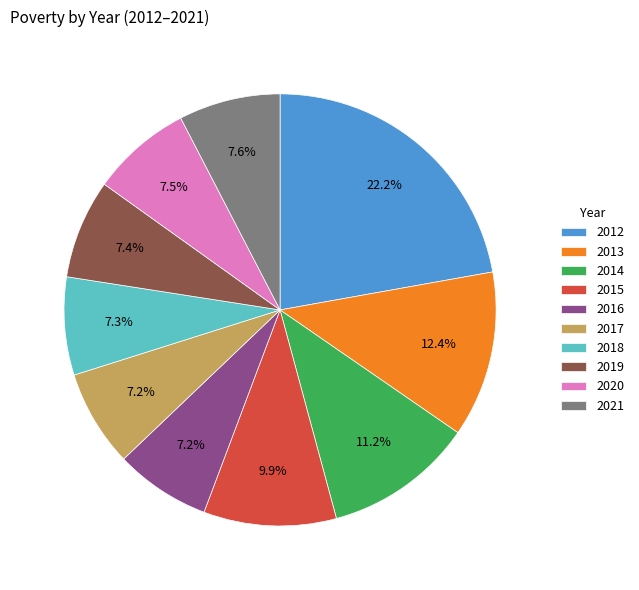

Approximately how many times larger is the value at 2020 compared to 2015?

0.8